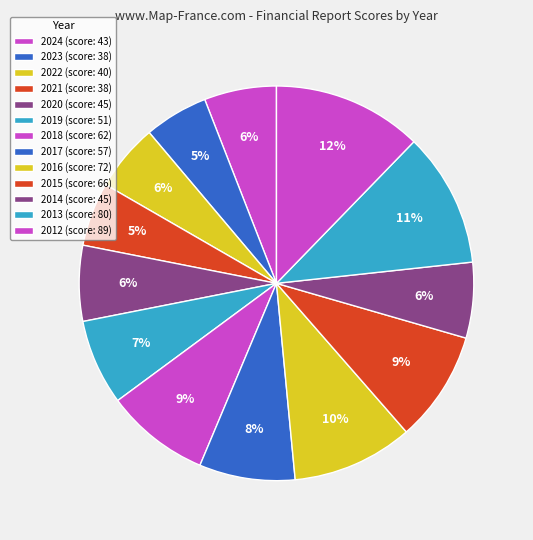

How many slices are in this pie chart?

13